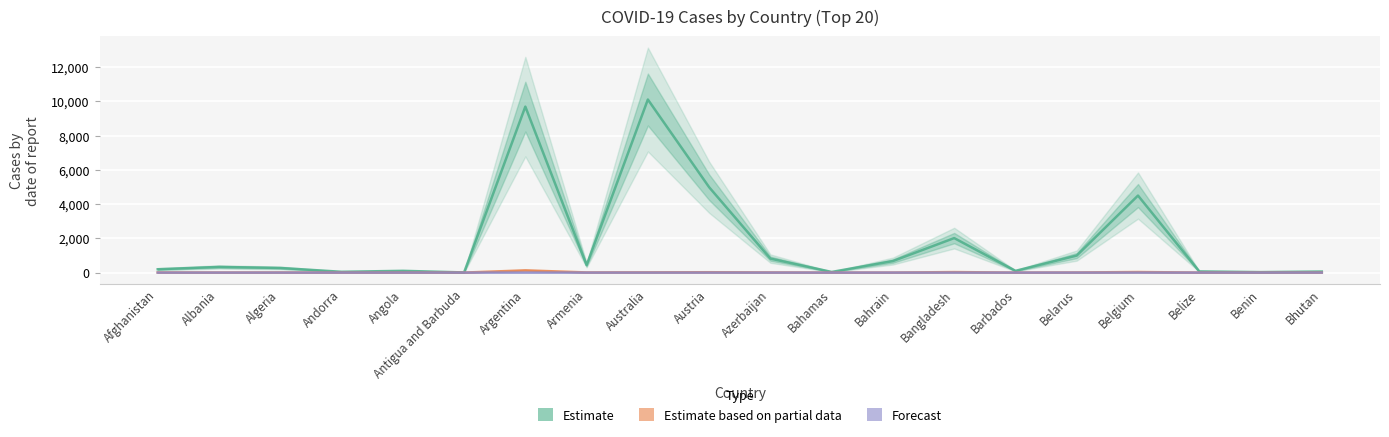

At which category is the sum across all series the highest?

Australia